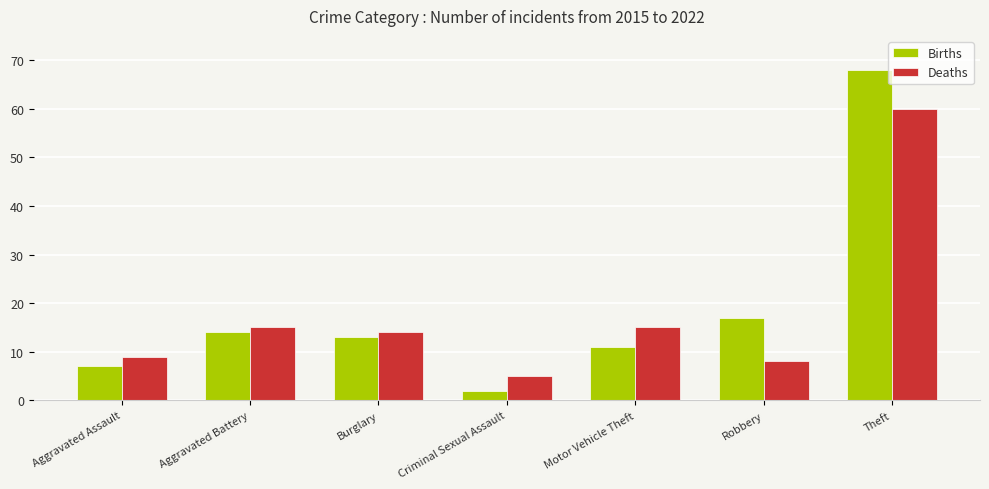

What is the greatest value displayed?

68